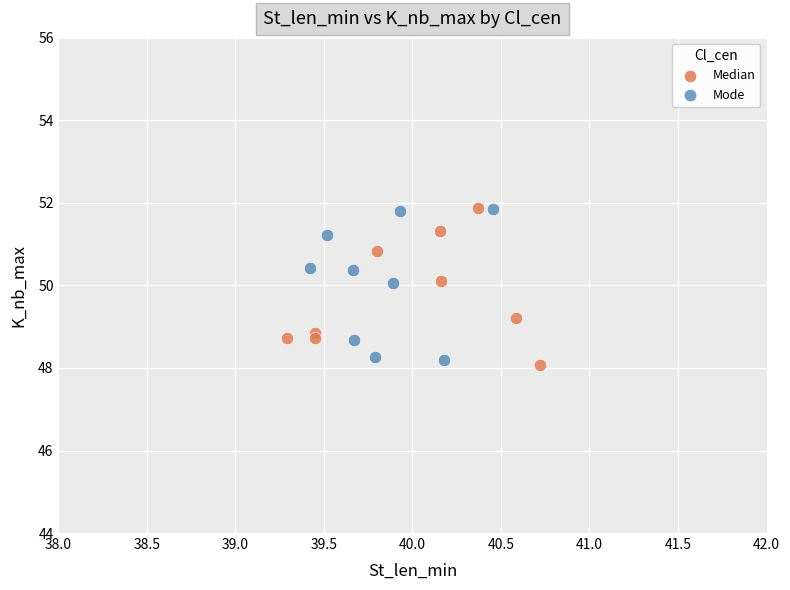

Which series contains the lowest Y value?

Median